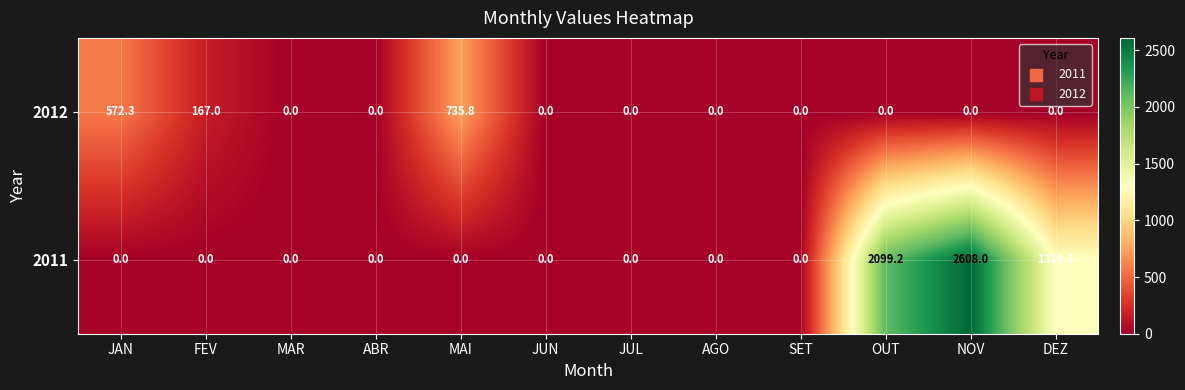

What is the greatest value displayed?

2608.0